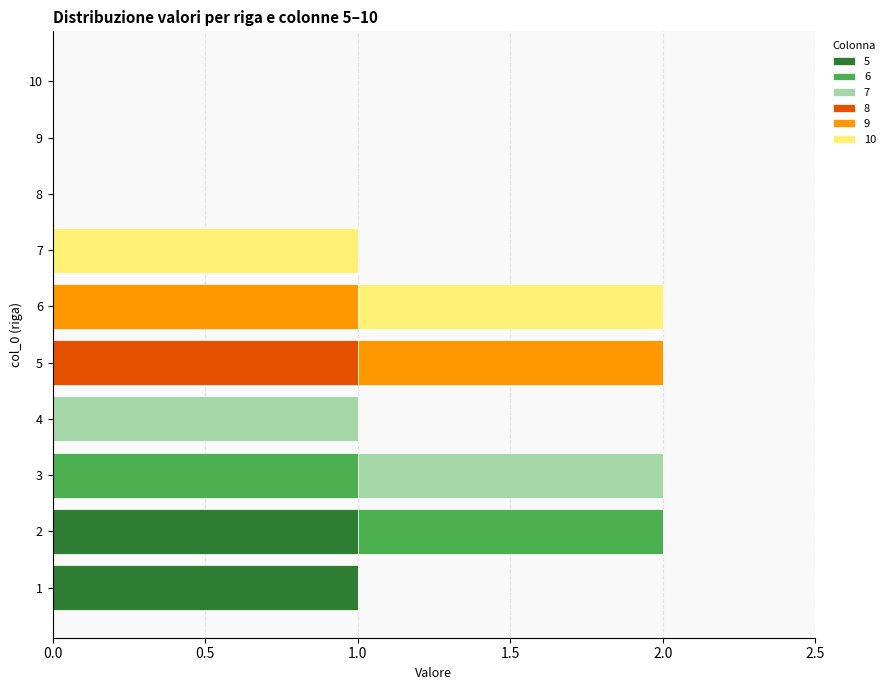

How many series are shown in this chart?

6